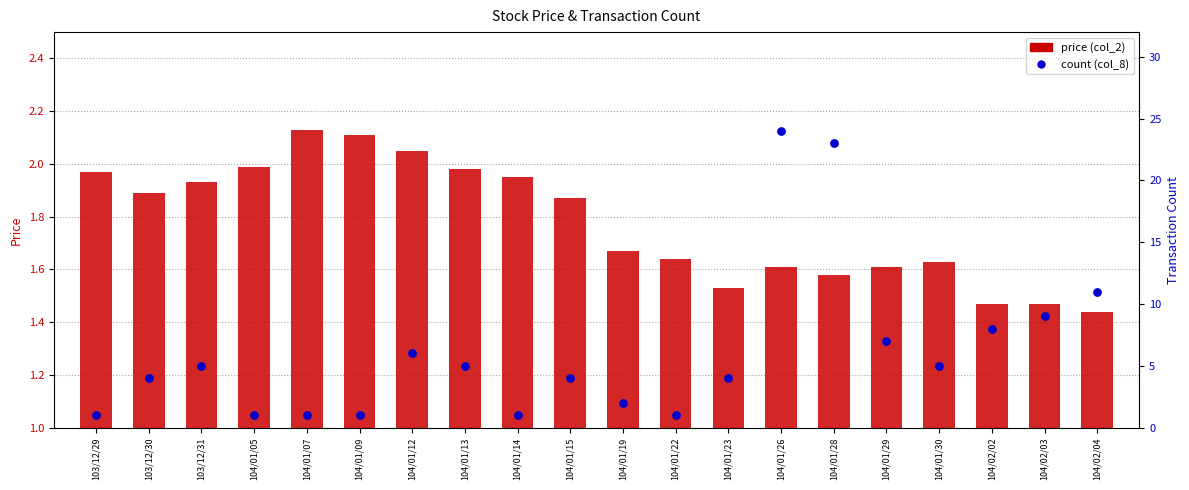

At how many categories does at least one series exceed 20?

2